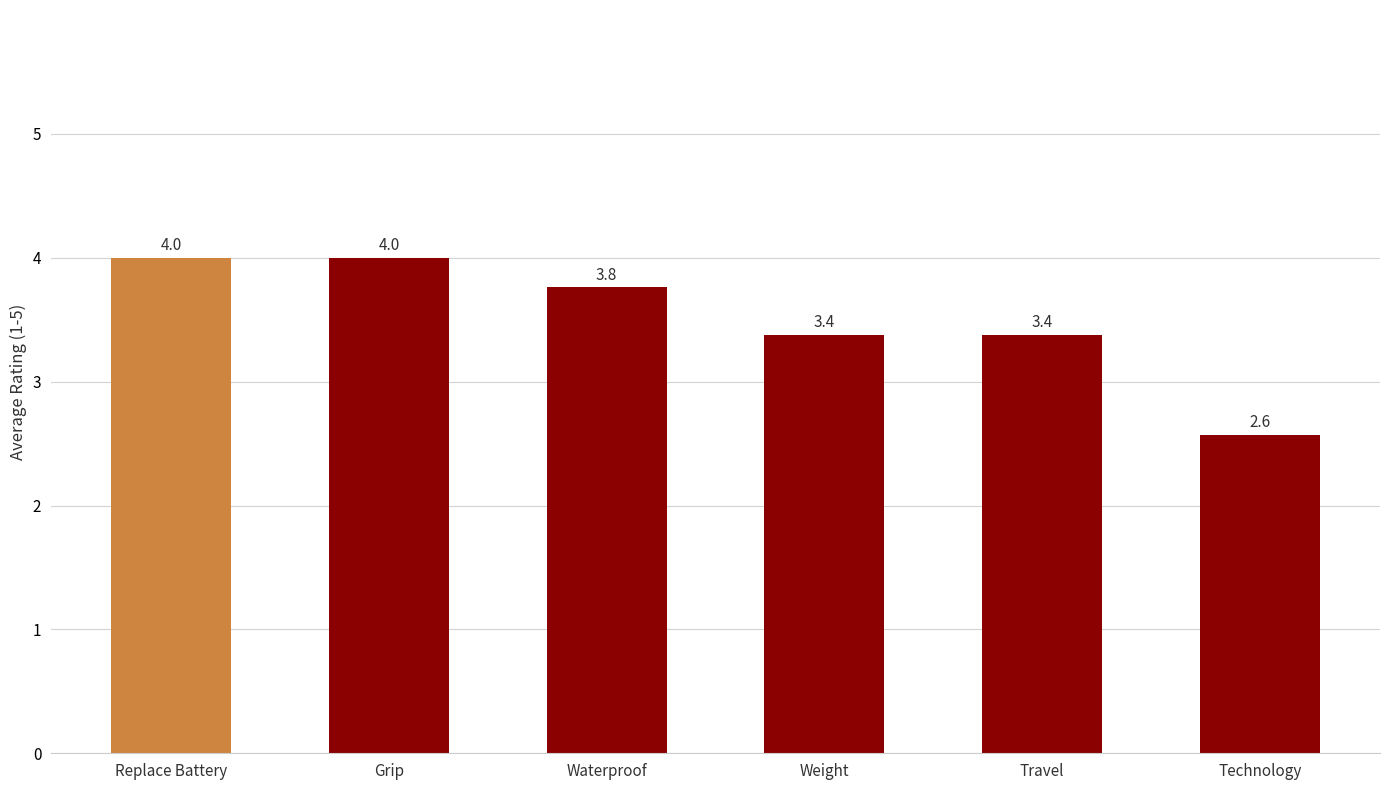

How many values exceed 3?

5